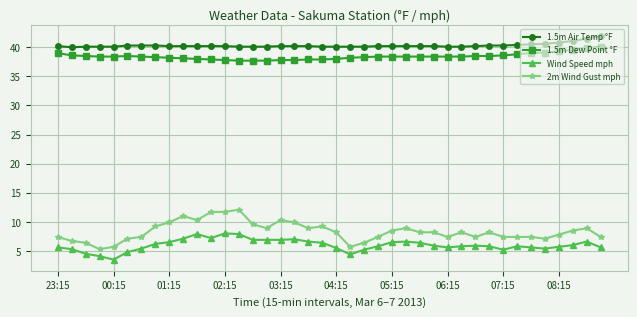

Which series has the largest range (max minus min)?

2m Wind Gust mph